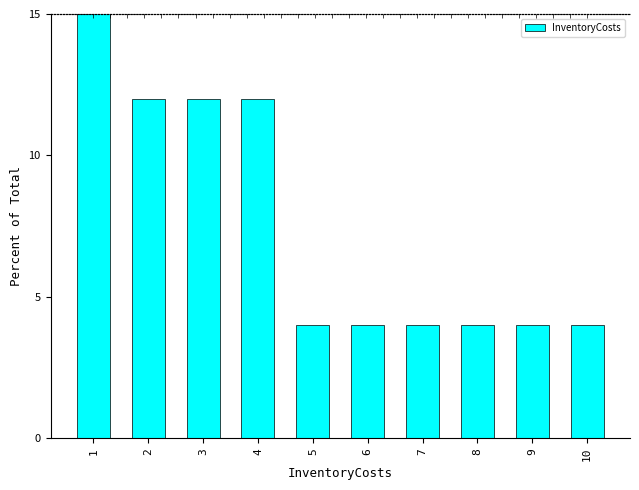

What is the smallest value displayed?

4